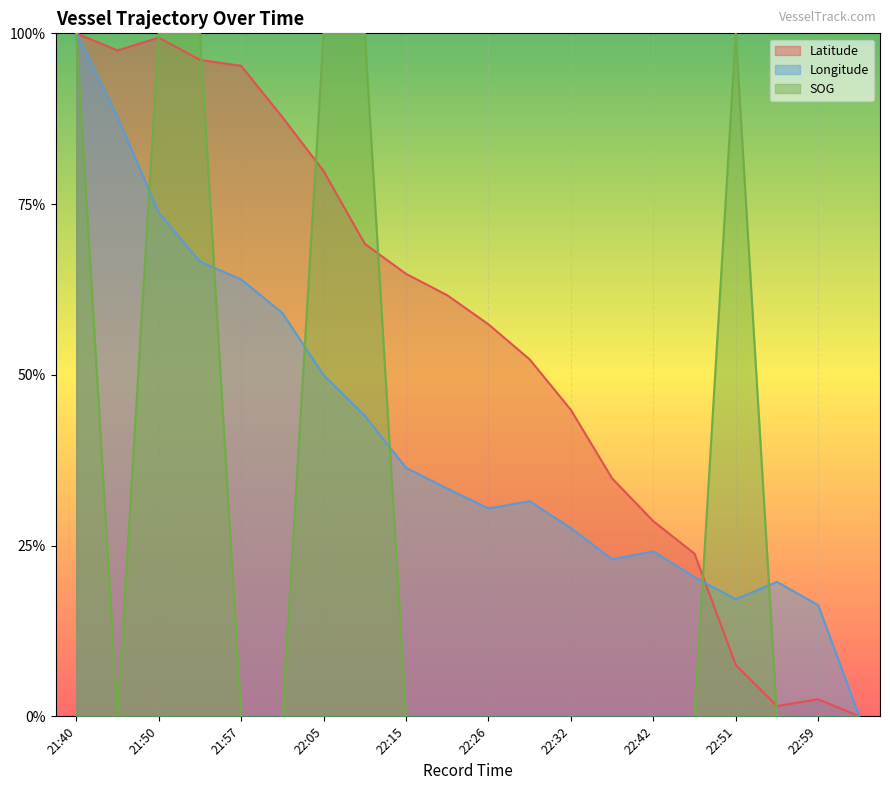

Reading left to right, what are all the values shown in this chart?

Latitude: 21:40=1.0	21:46=1.0	21:50=1.0	21:54=1.0	21:57=1.0	22:01=0.9	22:05=0.8	22:09=0.7	22:15=0.6	22:19=0.6	22:26=0.6	22:28=0.5	22:32=0.4	22:38=0.3	22:42=0.3	22:45=0.2	22:51=0.1	22:55=0.0	22:59=0.0	23:07=0.0
Longitude: 21:40=1.0	21:46=0.9	21:50=0.7	21:54=0.7	21:57=0.6	22:01=0.6	22:05=0.5	22:09=0.4	22:15=0.4	22:19=0.3	22:26=0.3	22:28=0.3	22:32=0.3	22:38=0.2	22:42=0.2	22:45=0.2	22:51=0.2	22:55=0.2	22:59=0.2	23:07=0.0
SOG: 21:40=1.0	21:46=0.0	21:50=1.0	21:54=1.0	21:57=0.0	22:01=0.0	22:05=1.0	22:09=1.0	22:15=0.0	22:19=0.0	22:26=0.0	22:28=0.0	22:32=0.0	22:38=0.0	22:42=0.0	22:45=0.0	22:51=1.0	22:55=0.0	22:59=0.0	23:07=0.0